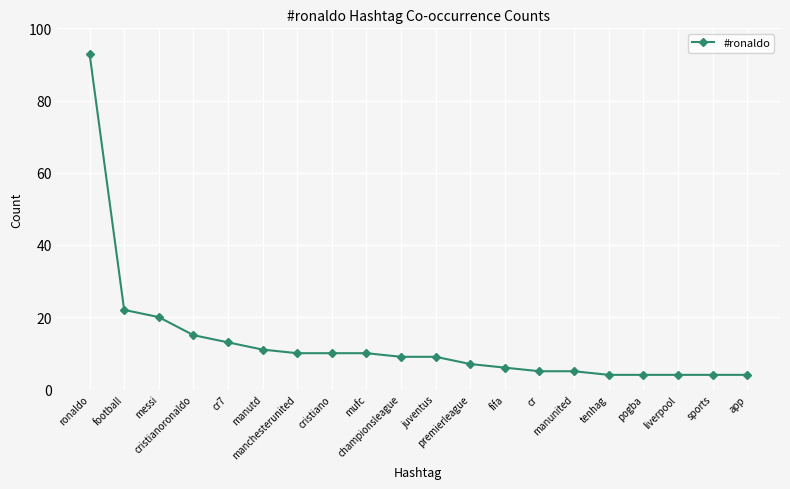

Which label corresponds to the largest value in the chart?

ronaldo